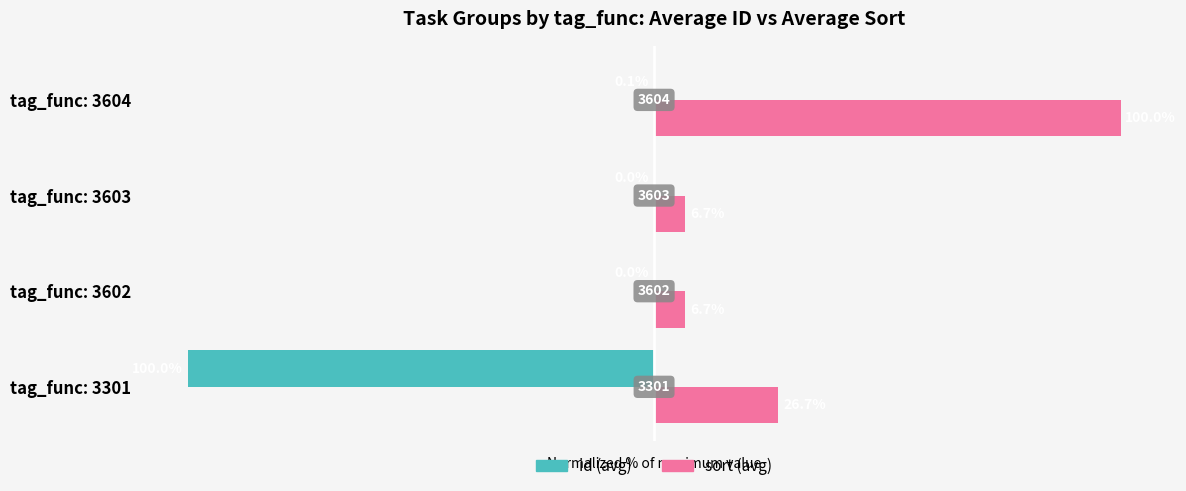

Which label corresponds to the largest value in the chart?

tag_func: 3604